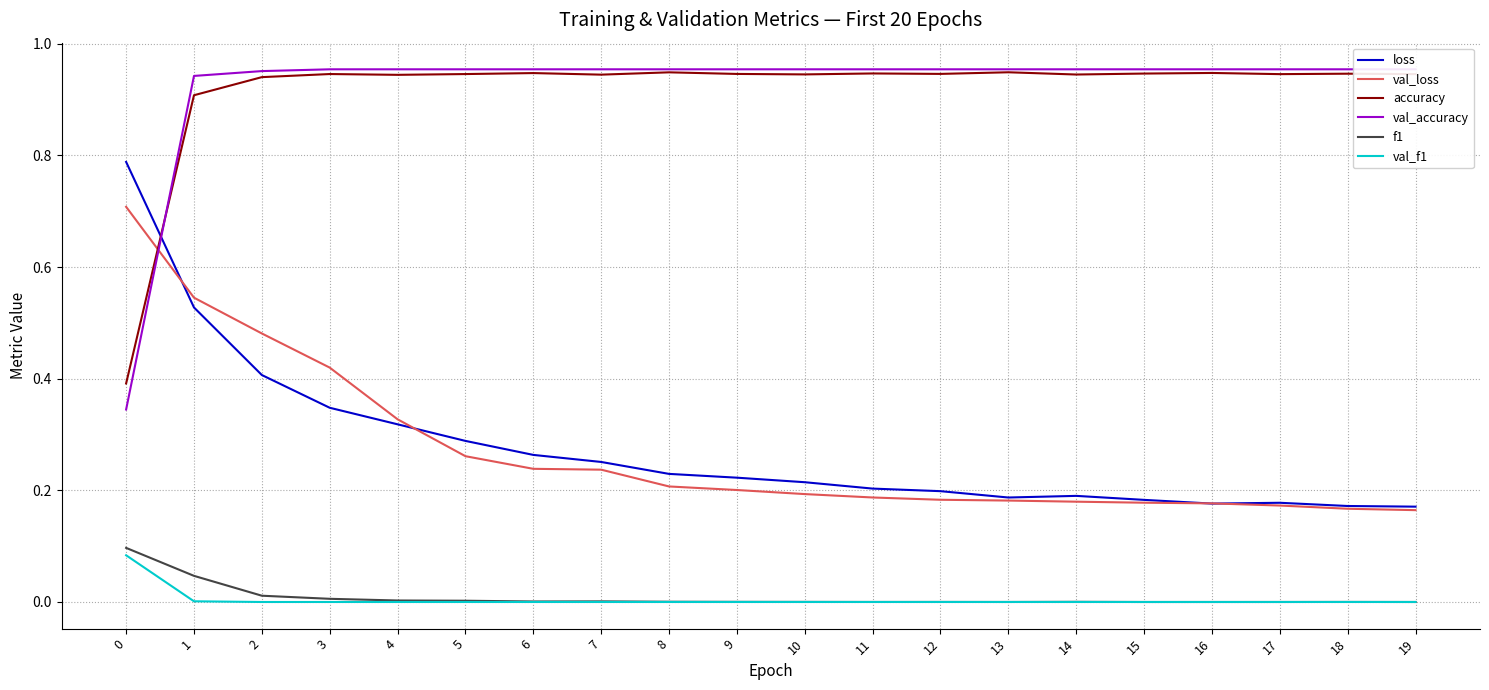

Is the value of accuracy at 5 greater than the value of f1 at 19?

Yes